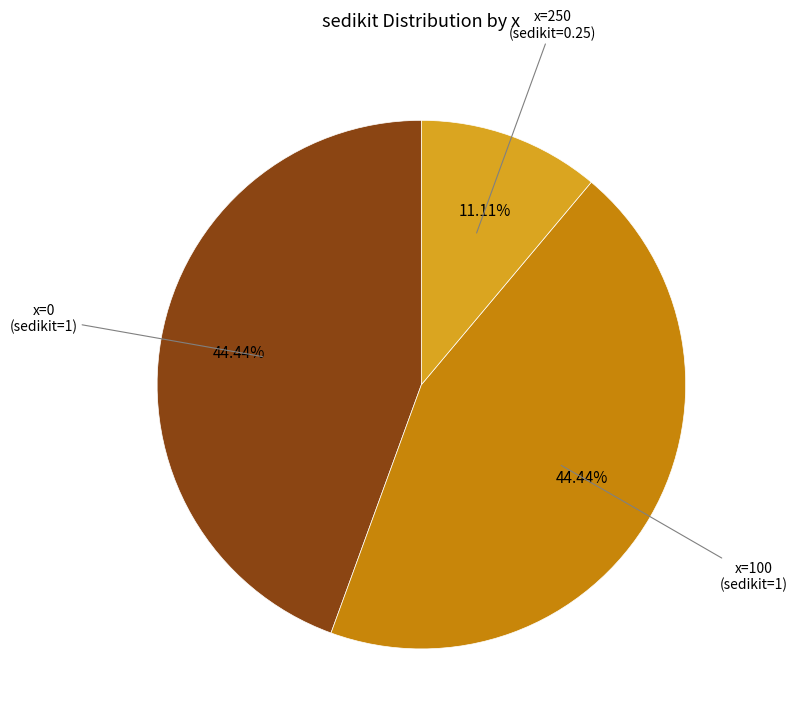

Does any single category account for the majority?

No